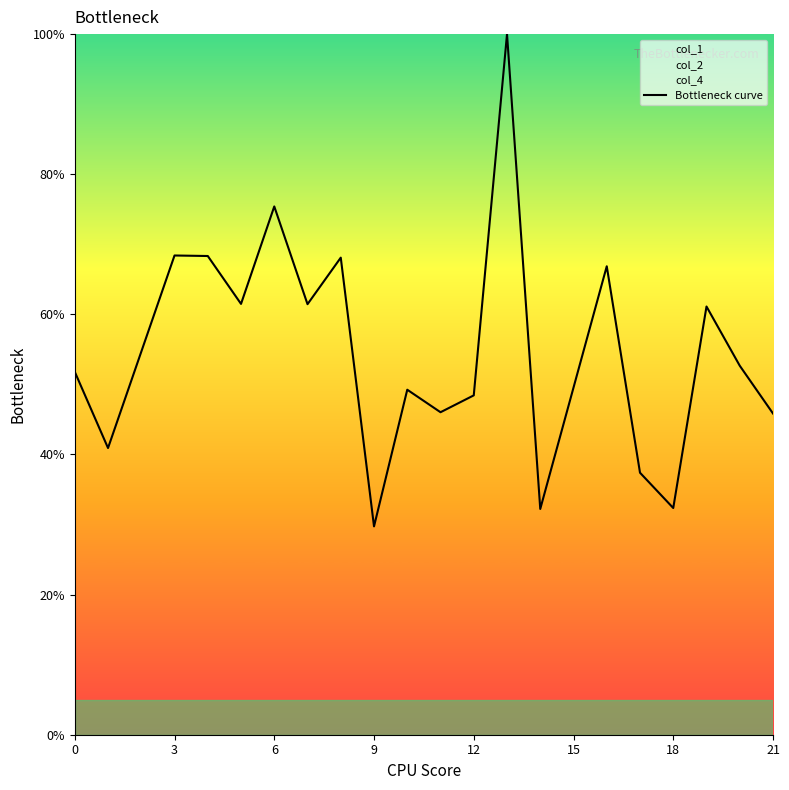

How many distinct data groups are displayed?

1